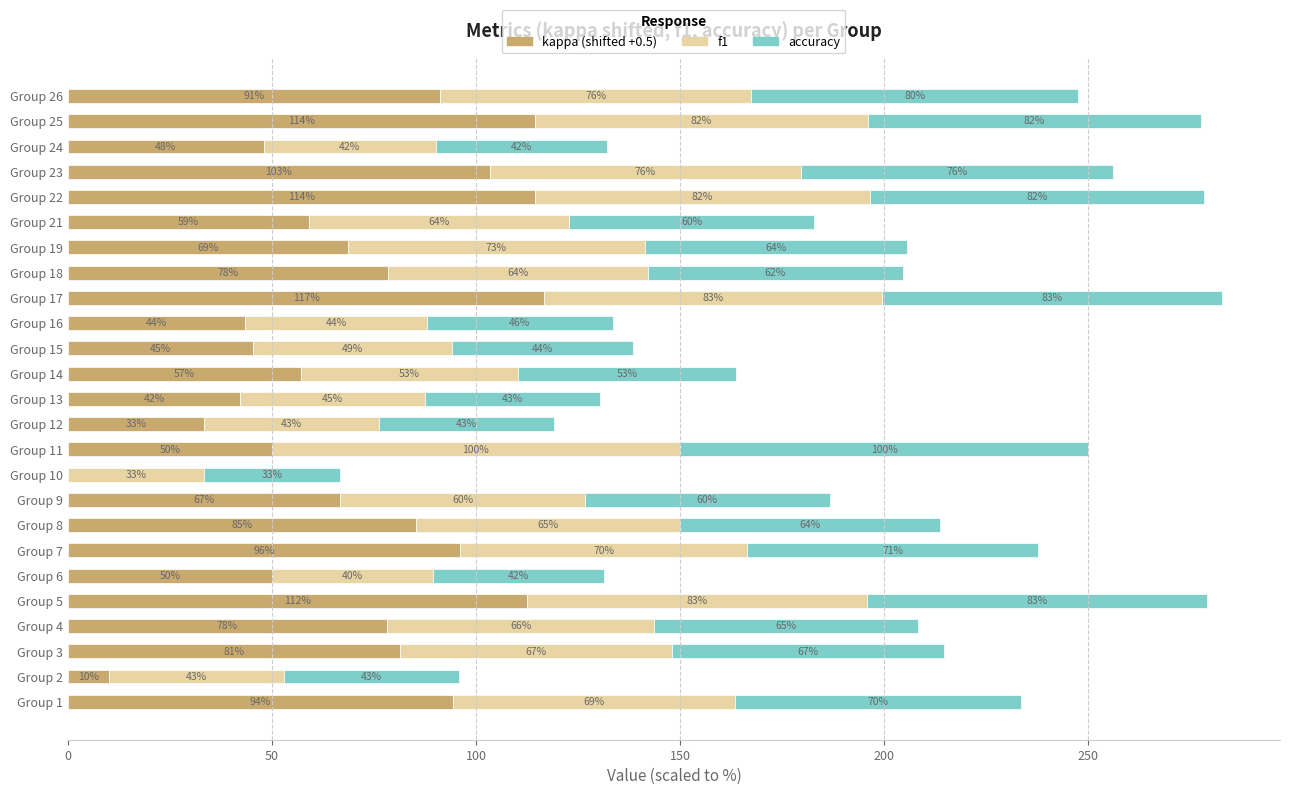

At which category is the sum across all series the highest?

Group 17